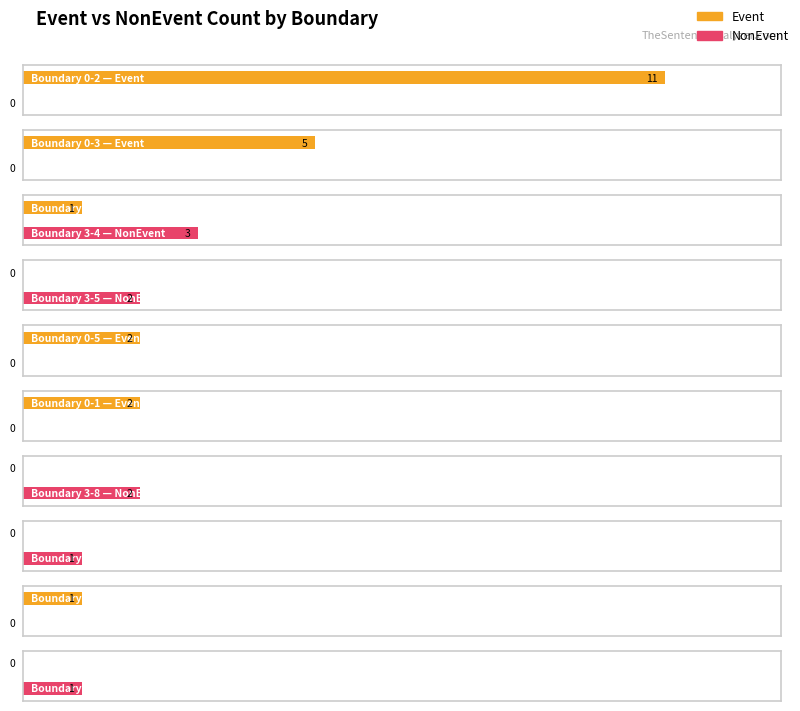

What is the label of the 2nd bar from the left?

0-3